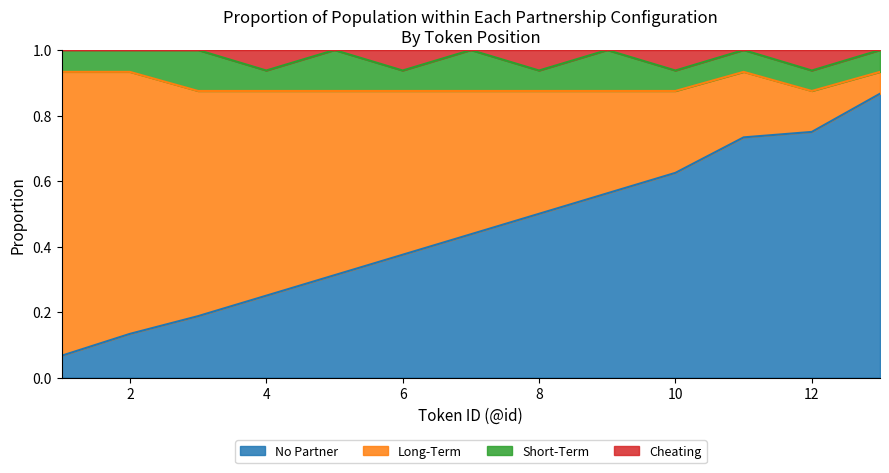

True or false: Cheating has a value of 1.5 at 5.

False